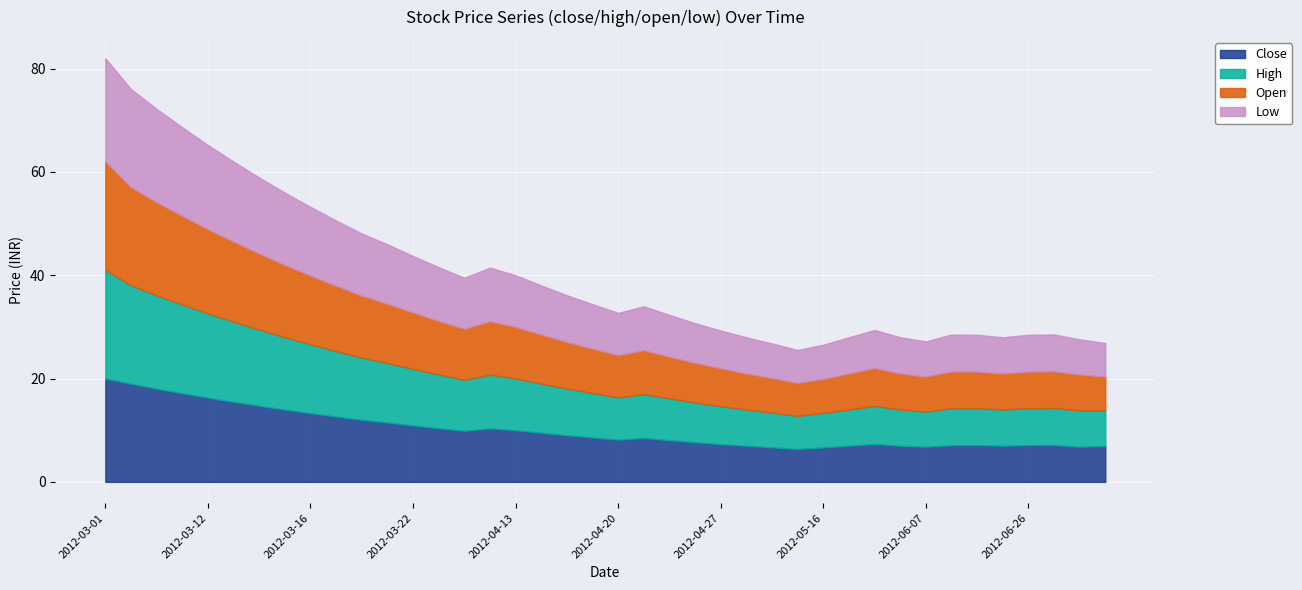

What is the difference between the second highest and second lowest values in the close series?

12.3